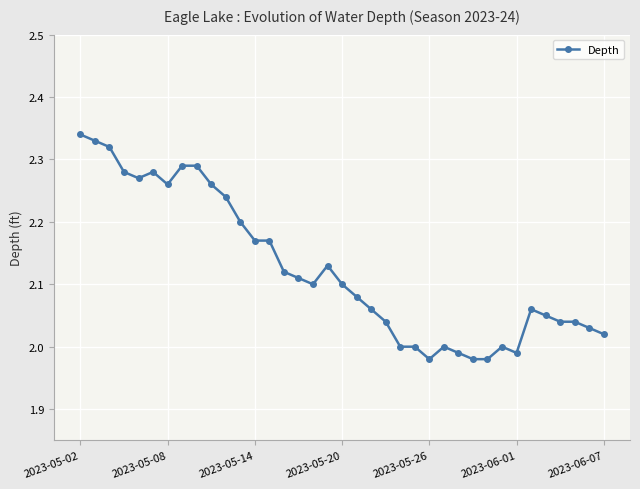

True or false: the data has more than 1 interior local peaks.

True